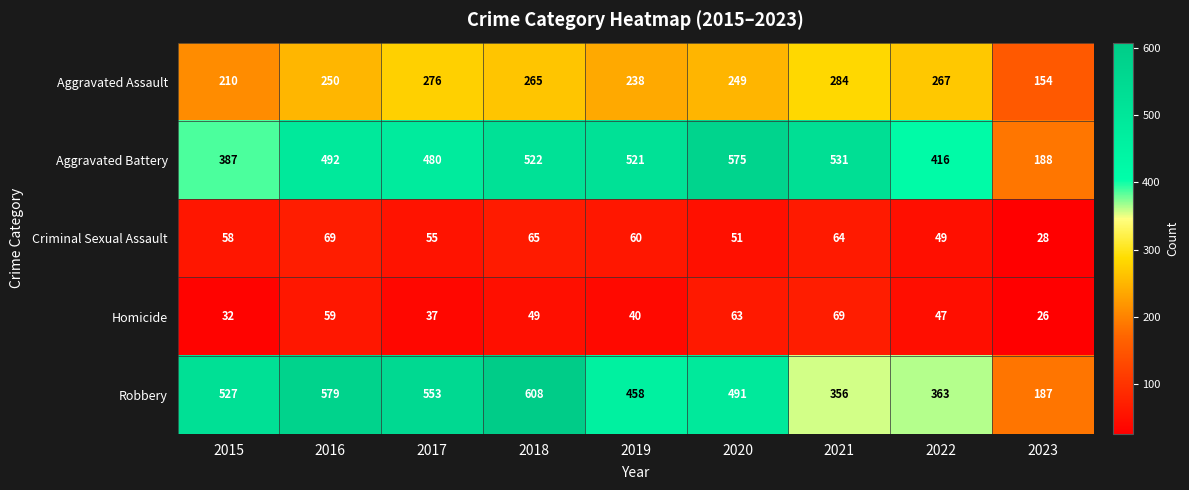

At which category does the chart reach its peak across all series?

2018